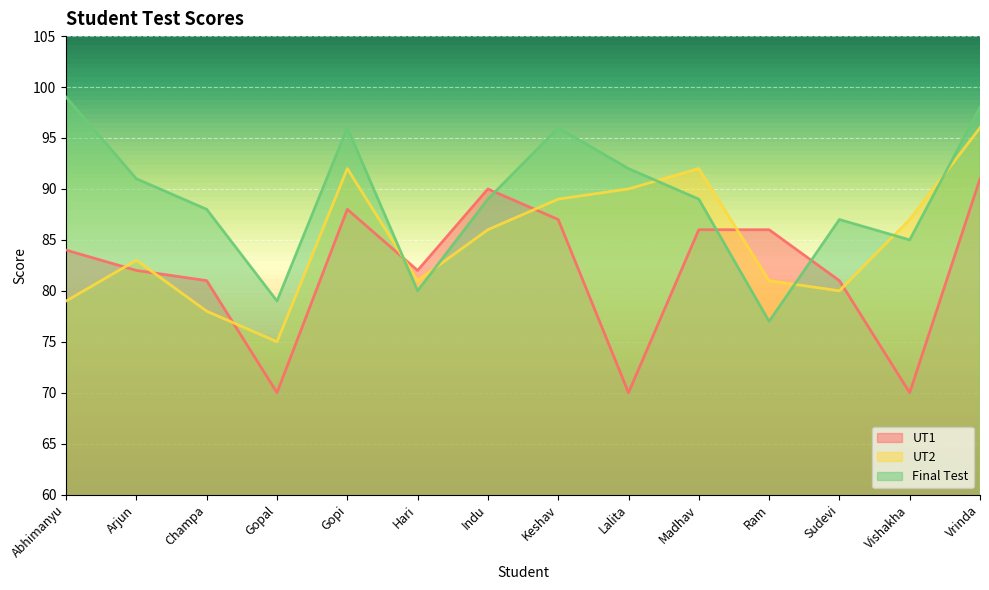

Where does the UT2 series first go above 86?

Gopi